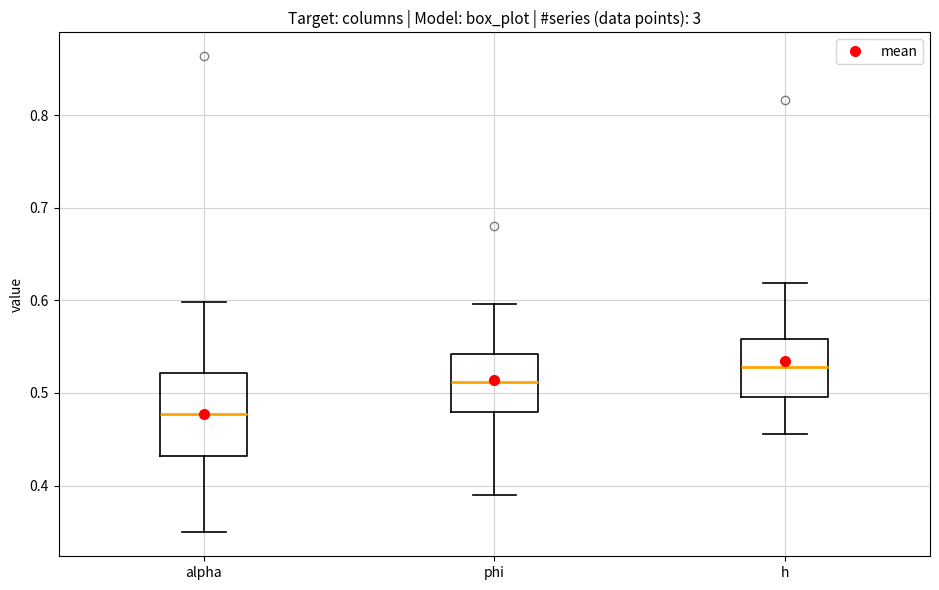

Where is the lower edge of the box for alpha on the y-axis? The values are not printed on the chart, so give them approximately, as read against the axis.

0.43